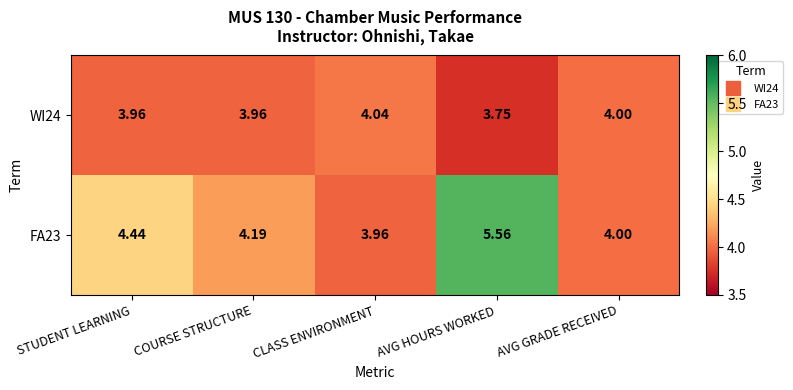

At which label is WI24 closest to 3?

AVG HOURS WORKED